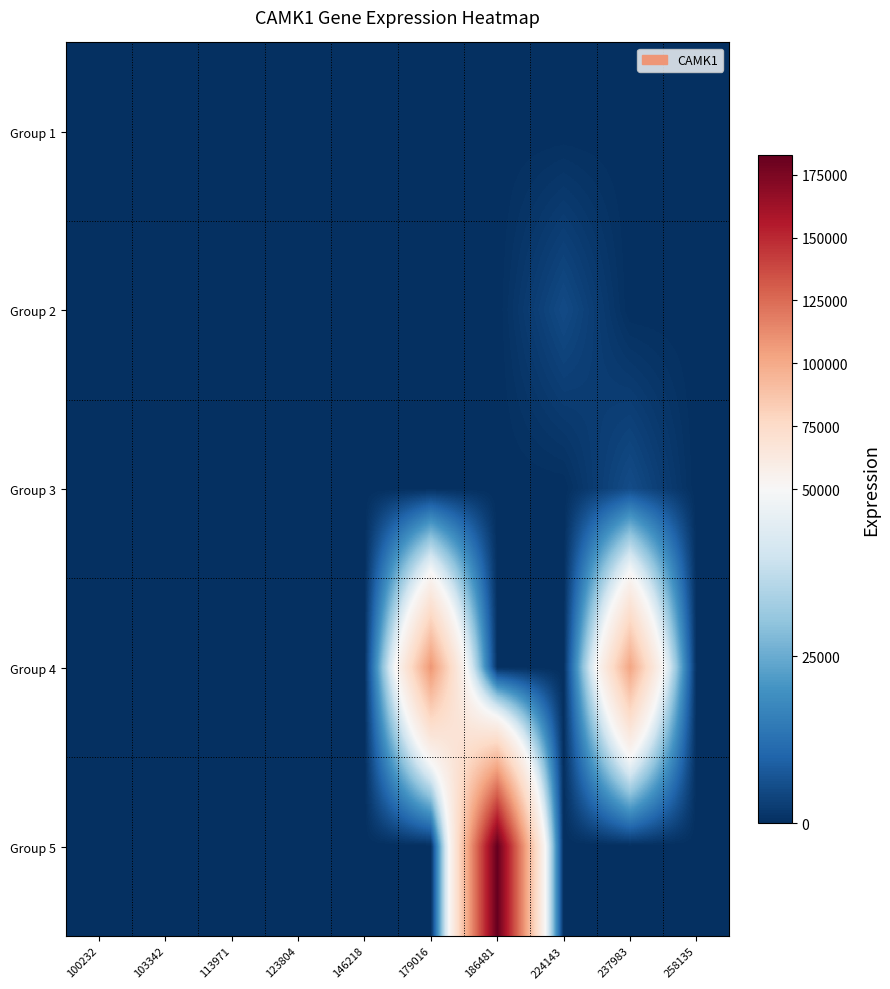

Reading left to right, list all the values displayed in this chart.

Group 1: 100232=0	103342=0	113971=0	123804=0	146218=0	179016=0	186481=0	224143=0	237983=0	258135=0
Group 2: 100232=0	103342=0	113971=0	123804=0	146218=0	179016=0	186481=0	224143=5054	237983=0	258135=0
Group 3: 100232=0	103342=0	113971=0	123804=0	146218=0	179016=0	186481=0	224143=0	237983=5325	258135=0
Group 4: 100232=0	103342=0	113971=0	123804=0	146218=0	179016=108381	186481=0	224143=0	237983=102134	258135=0
Group 5: 100232=0	103342=0	113971=0	123804=0	146218=0	179016=0	186481=182738	224143=0	237983=0	258135=0